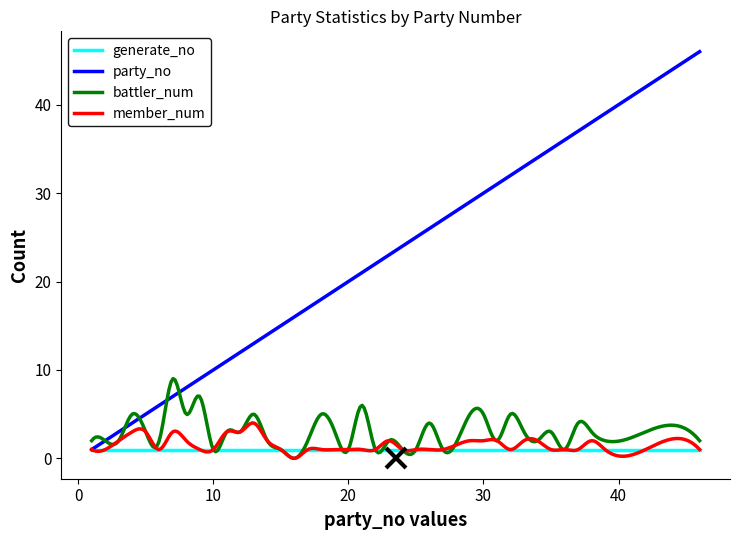

How many lines are shown in the chart?

4